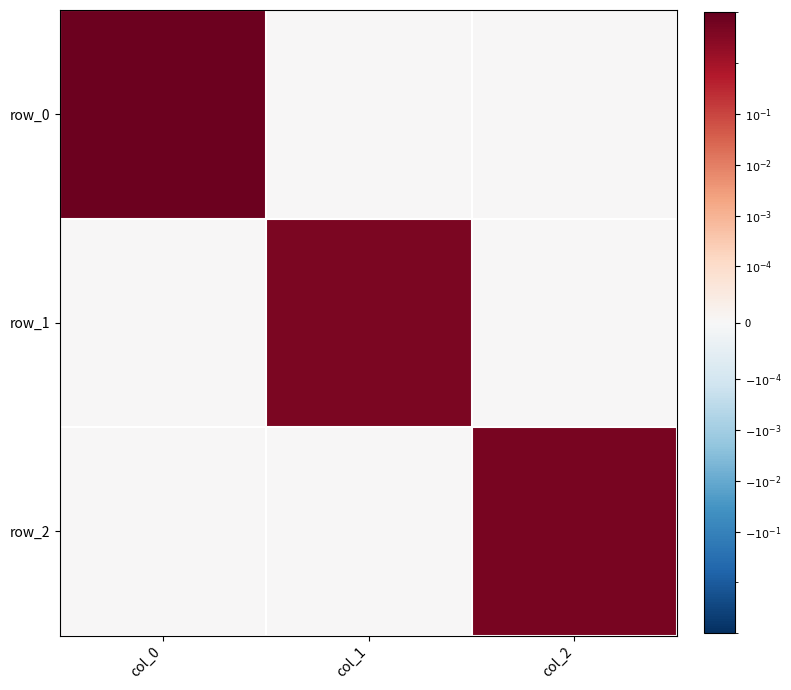

What is the spread (max minus min) of values at col_0?

7.8